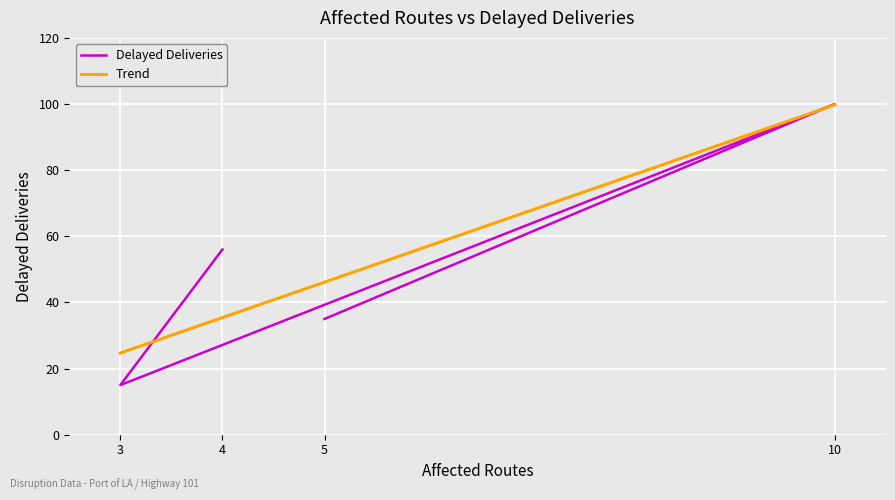

What is the ratio of the value at 3 to the value at 4?

0.3